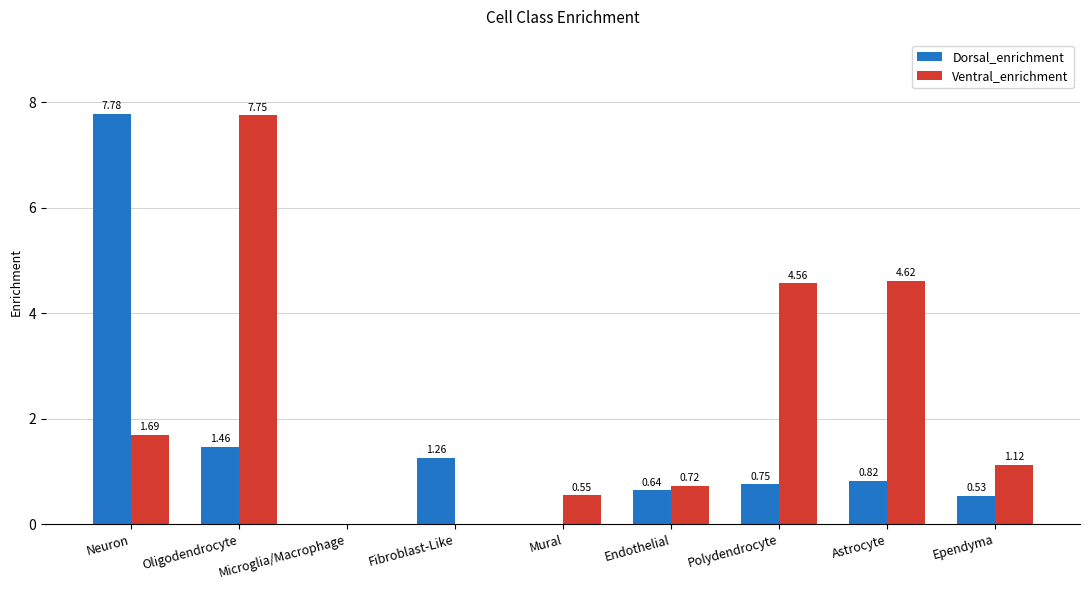

At which label does Ventral_enrichment reach its peak?

Oligodendrocyte